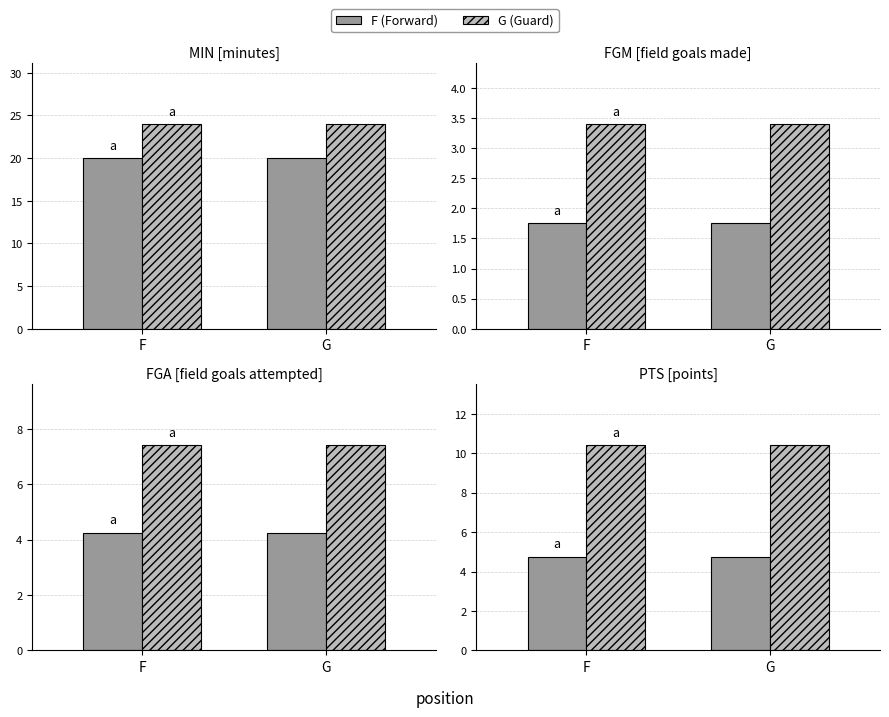

What is the value of the F (Forward) bar at the 2nd from the left?

4.8